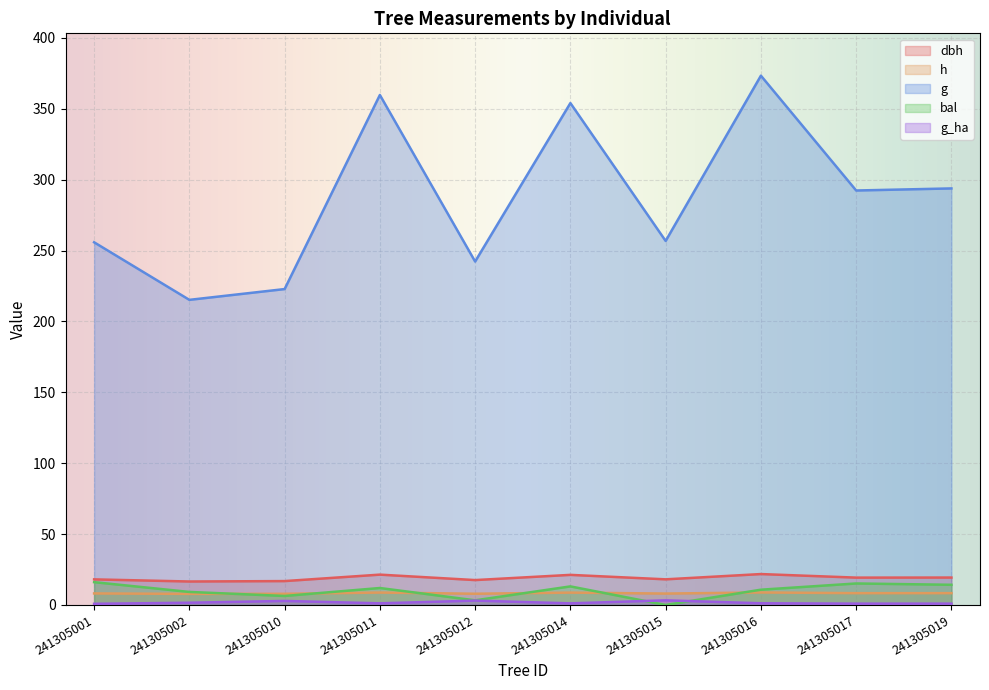

Reading right to left, what are all the values shown in this chart?

dbh: 19.3	19.3	21.8	18.1	21.2	17.6	21.4	16.8	16.6	18.1
h: 8.3	8.3	8.8	8.0	8.7	7.9	8.8	7.9	7.8	8.1
g: 293.8	292.4	373.4	256.8	354.0	242.3	359.8	222.8	215.2	255.8
bal: 14.2	15.2	10.8	0.0	13.1	3.3	12.0	6.3	9.2	16.1
g_ha: 0.9	0.9	1.2	3.3	1.1	3.1	1.1	2.8	1.6	0.8